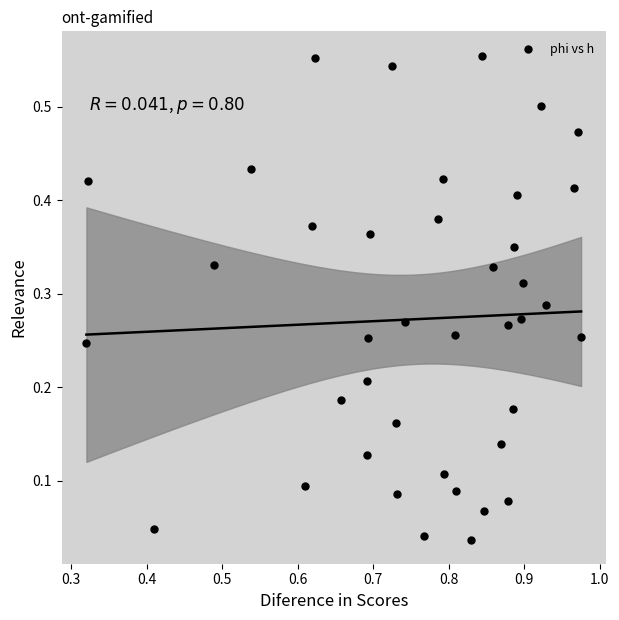

What is the range of X values (max minus min)?

0.7